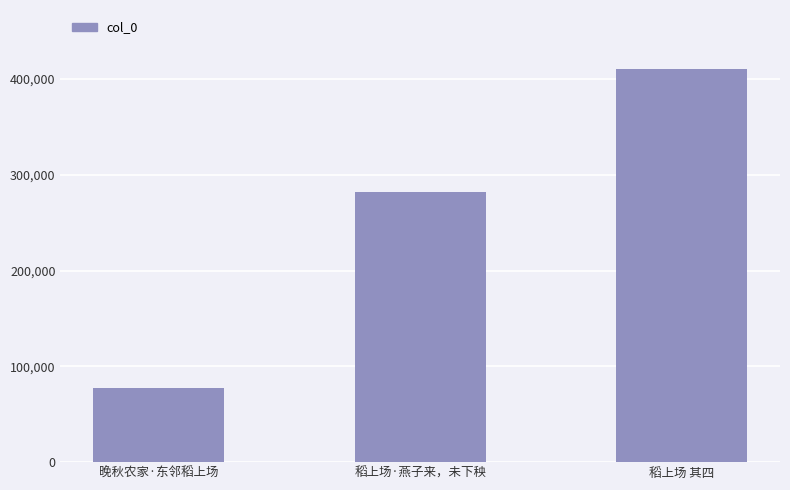

Rank the categories by value from highest to lowest.

稻上场 其四, 稻上场·燕子来，未下秧, 晚秋农家·东邻稻上场